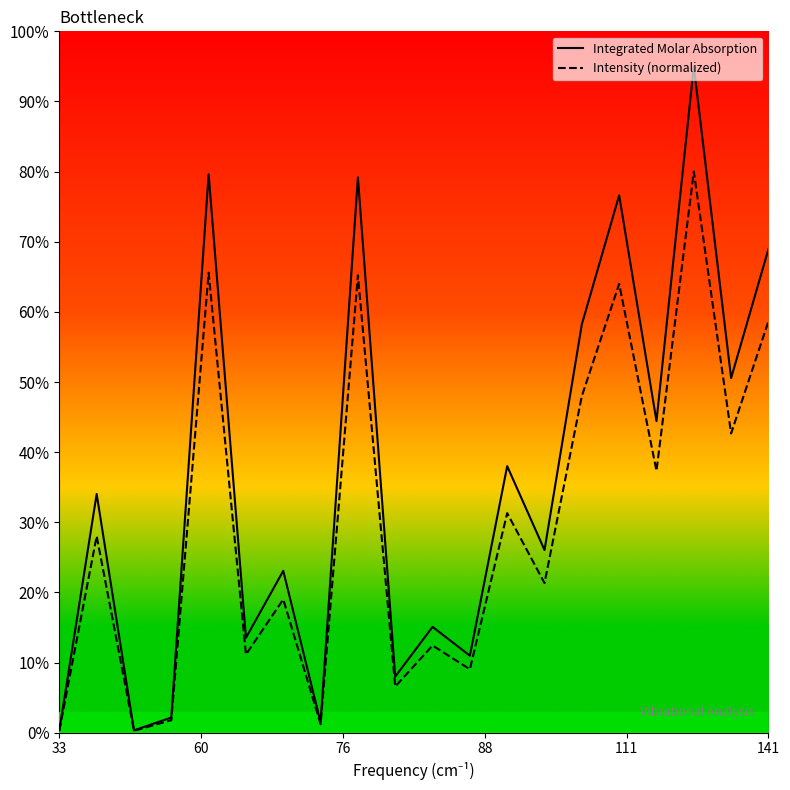

Which series has the largest total across all categories?

Integrated Molar Absorption